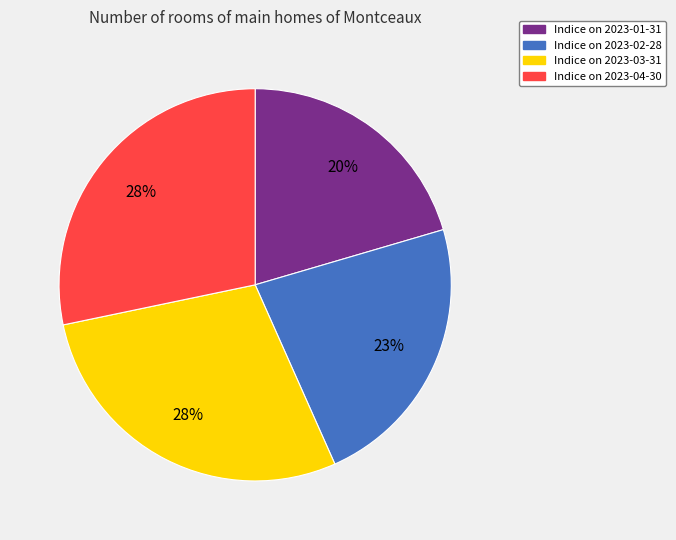

To the nearest percent, what is the average slice percentage?

25%